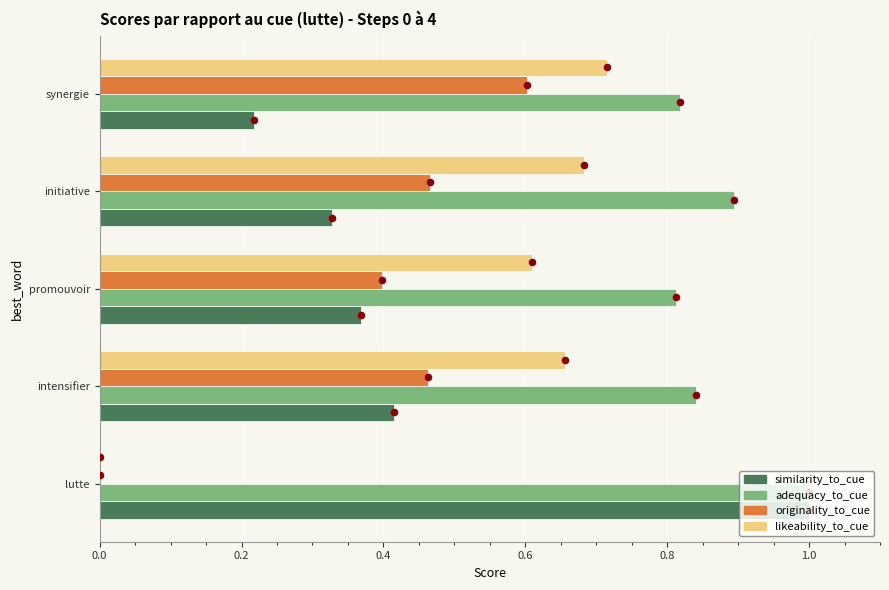

Which series contains the highest Y value?

similarity_to_cue